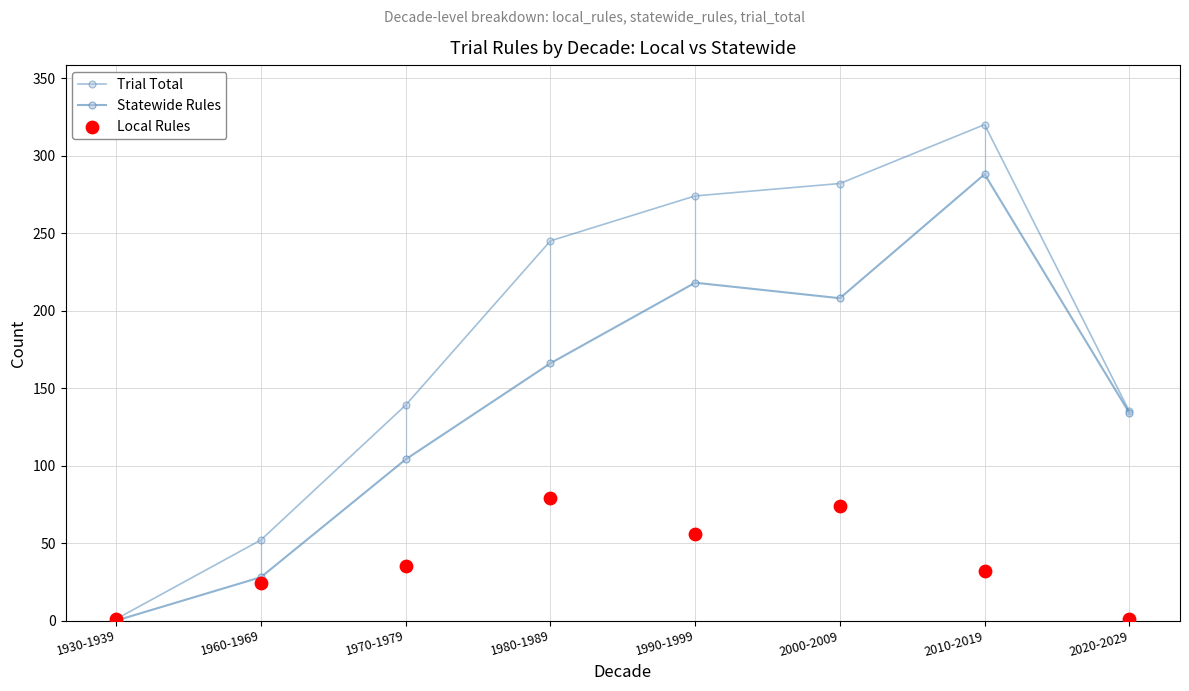

At how many categories does at least one series exceed 207?

4